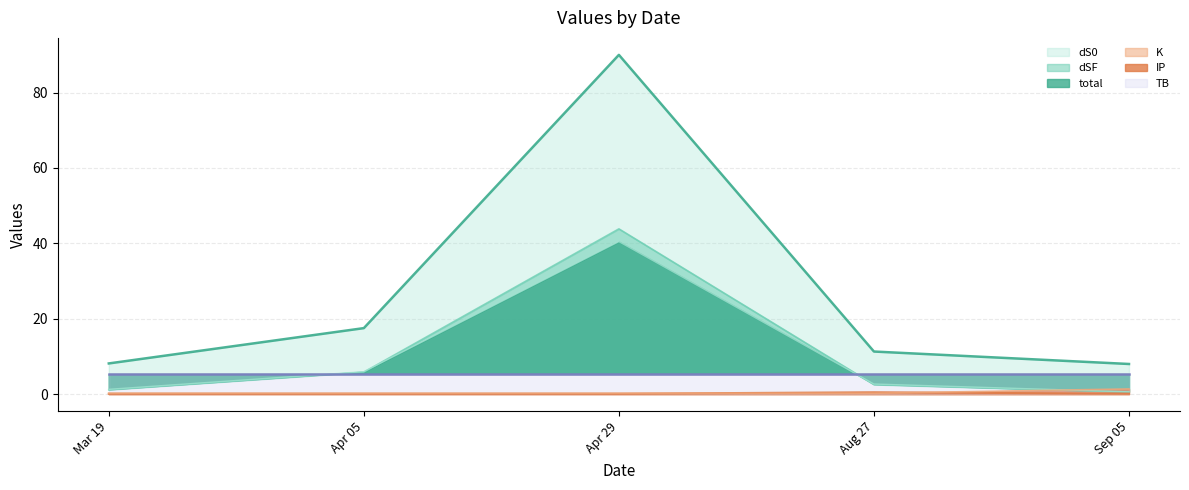

Is the value of K at Apr 05 greater than the value of dS0 at Sep 05?

No